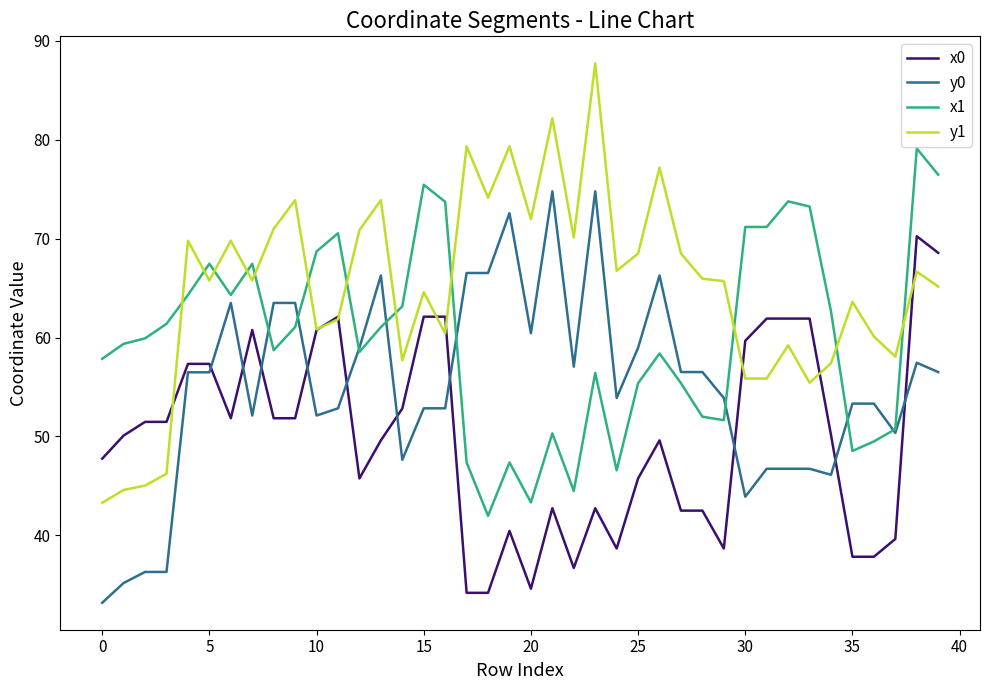

List the series in order of their overall mean, highest first.

y1, x1, y0, x0